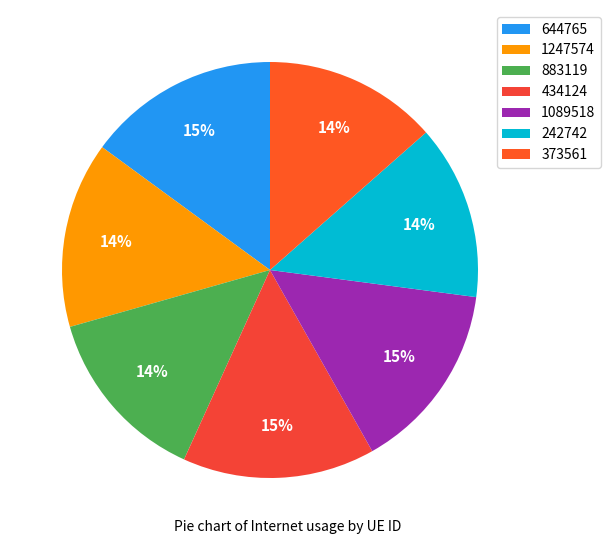

How many slices are in this pie chart?

7